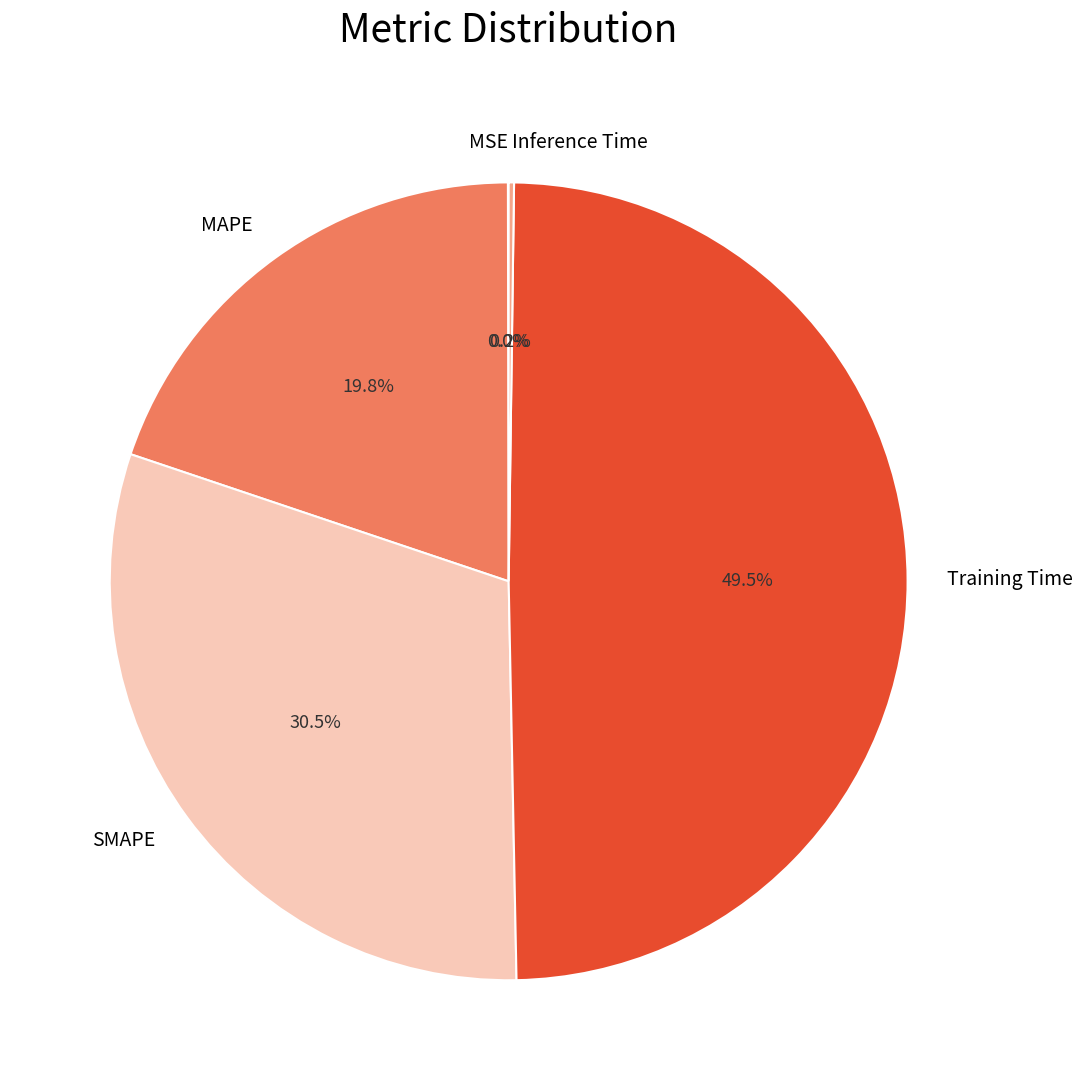

What is the largest slice in the pie chart?

Training Time